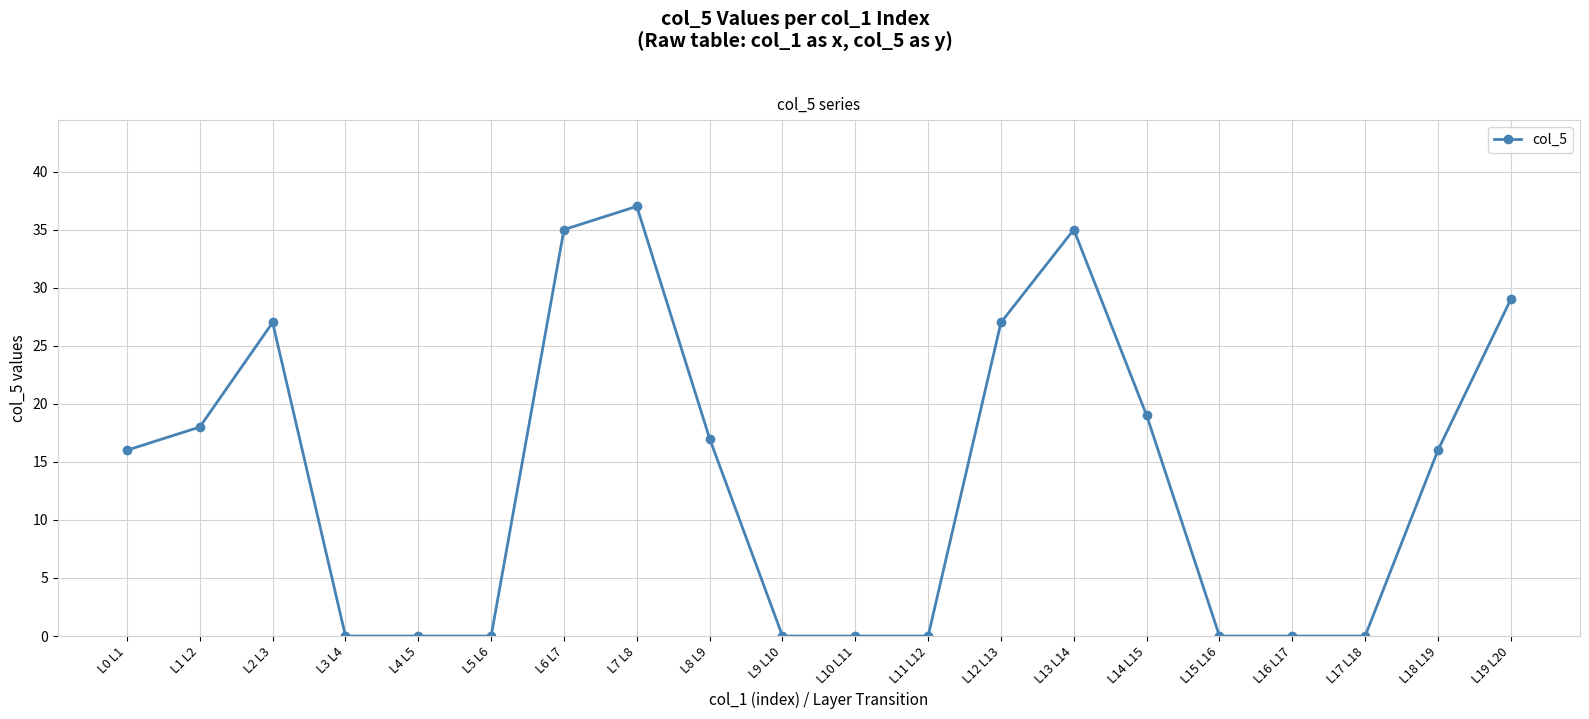

How many series are shown in this chart?

1